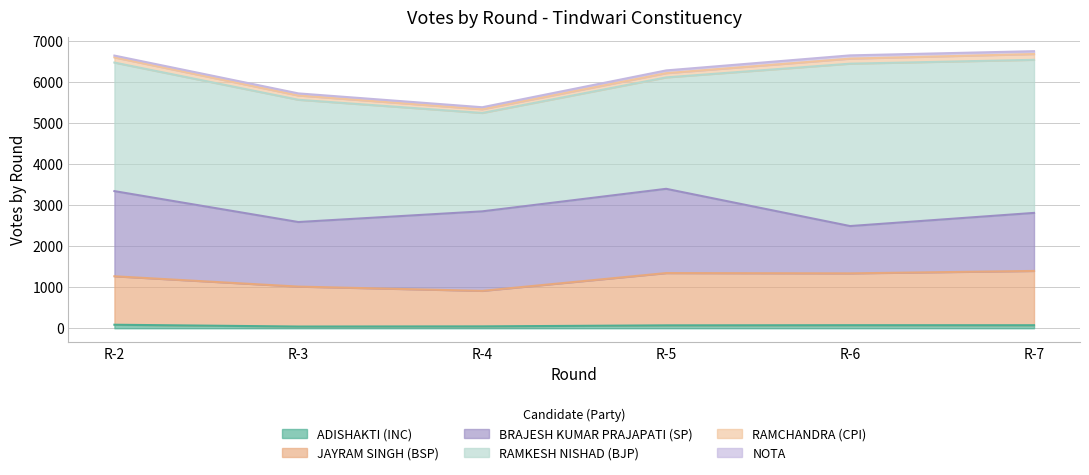

The value of BRAJESH KUMAR PRAJAPATI (SP) at R-2 is 2072. True or false?

True